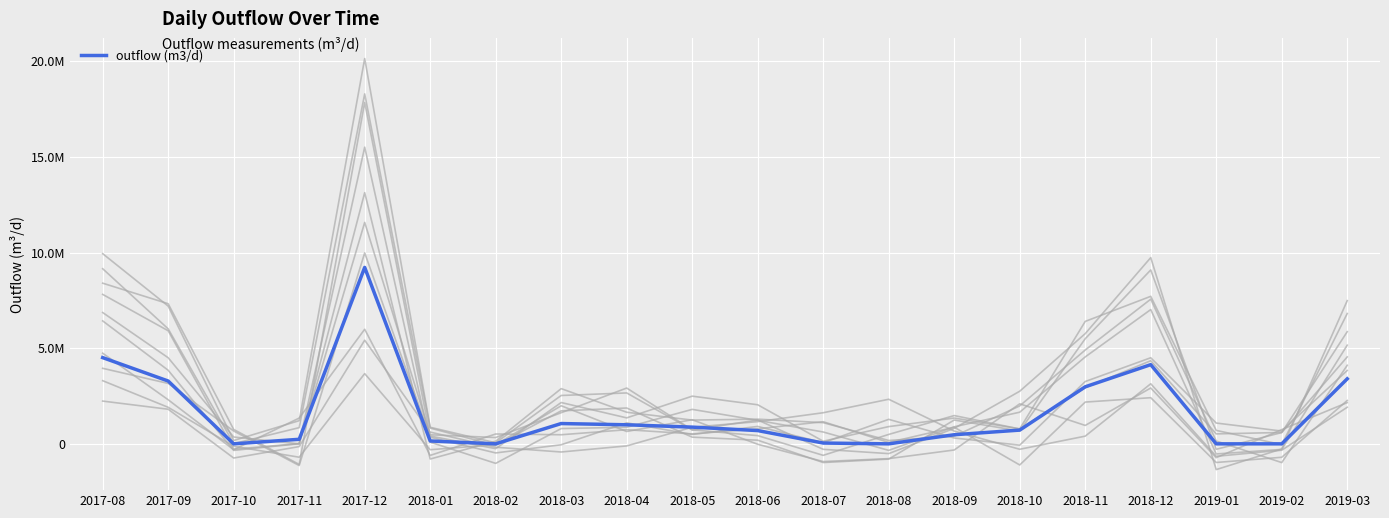

List the labels in order of value, smallest first.

2017-10, 2018-02, 2018-08, 2019-01, 2019-02, 2018-07, 2018-01, 2017-11, 2018-09, 2018-06, 2018-10, 2018-05, 2018-04, 2018-03, 2018-11, 2017-09, 2019-03, 2018-12, 2017-08, 2017-12